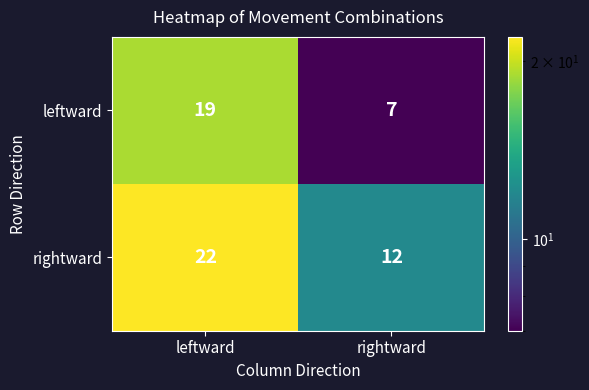

Reading left to right, what are all the values shown in this chart?

leftward: 19	7
rightward: 22	12